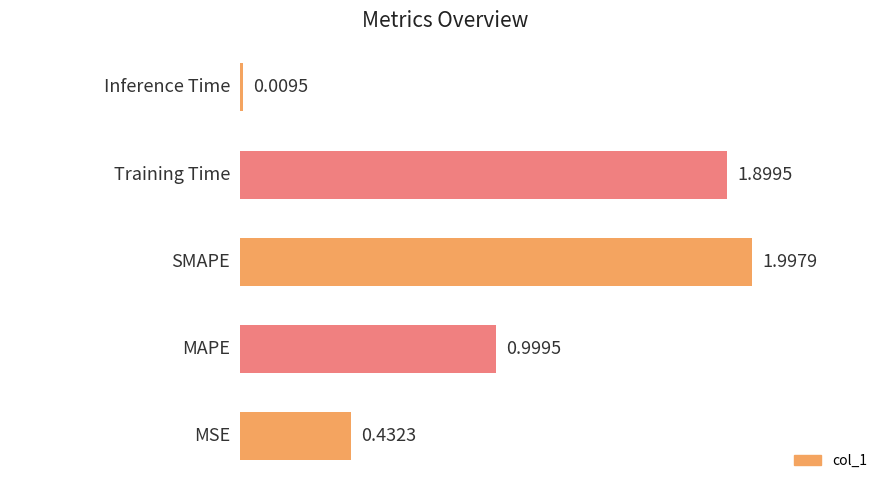

What is the sum of all values?

5.3